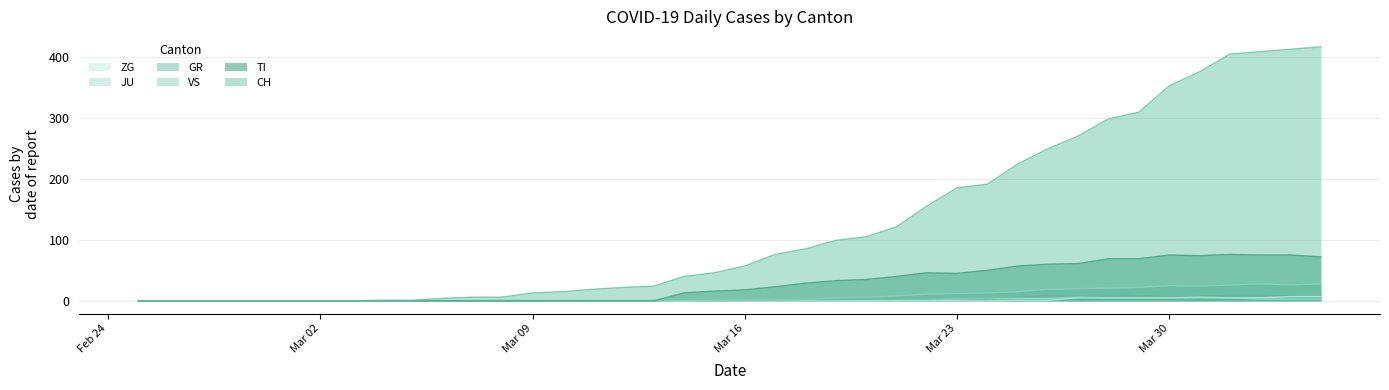

What is the greatest value displayed?

416